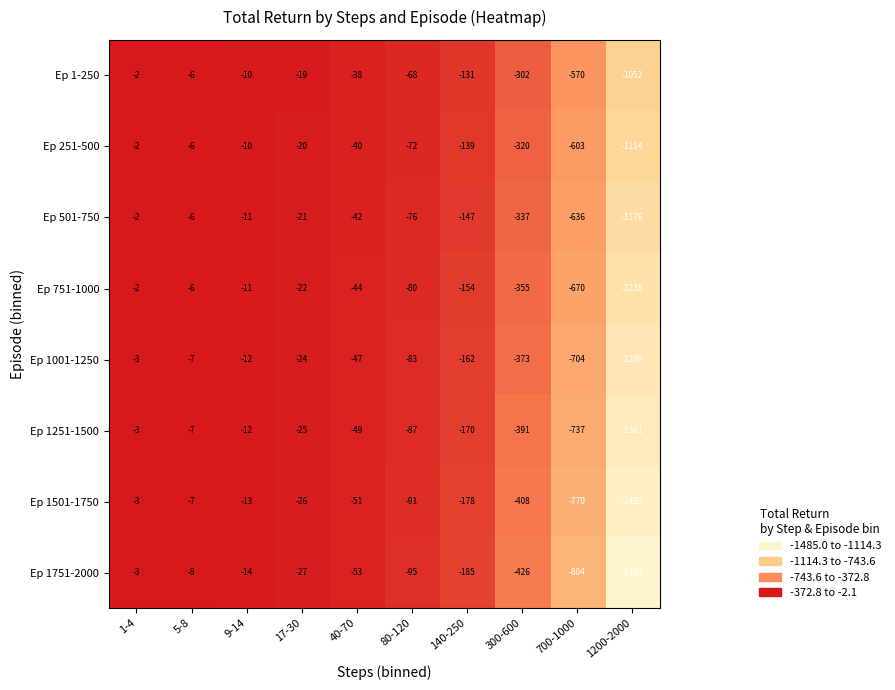

At which label does Ep 251-500 first exceed -40?

1-4